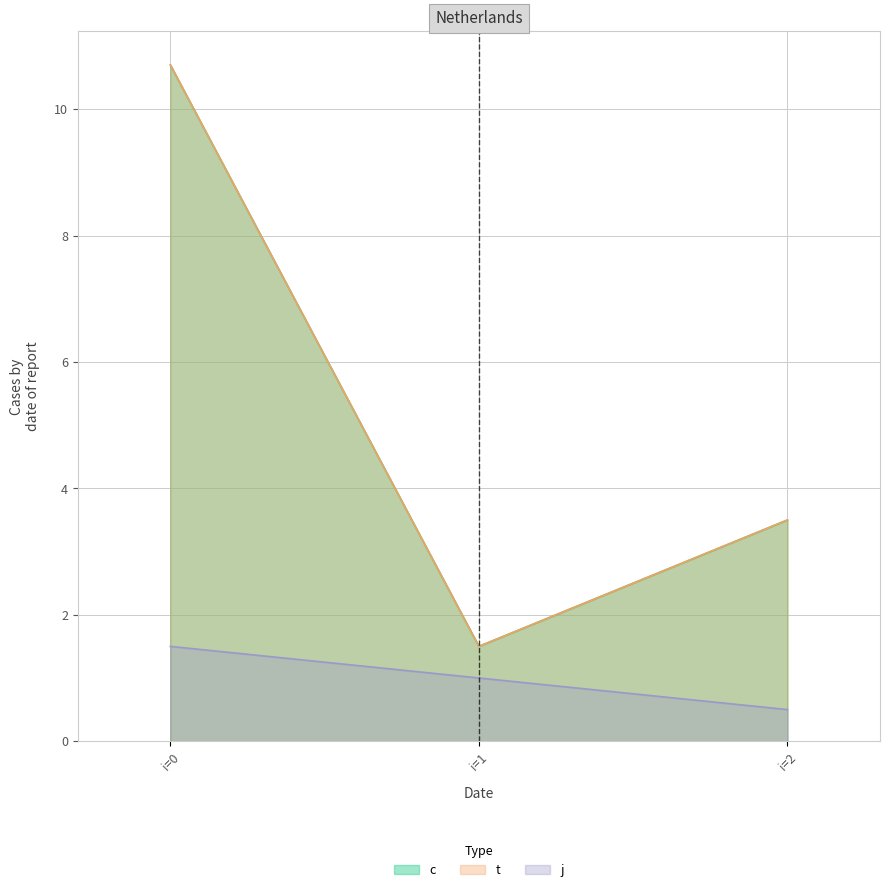

Does the chart have visible grid lines?

Yes